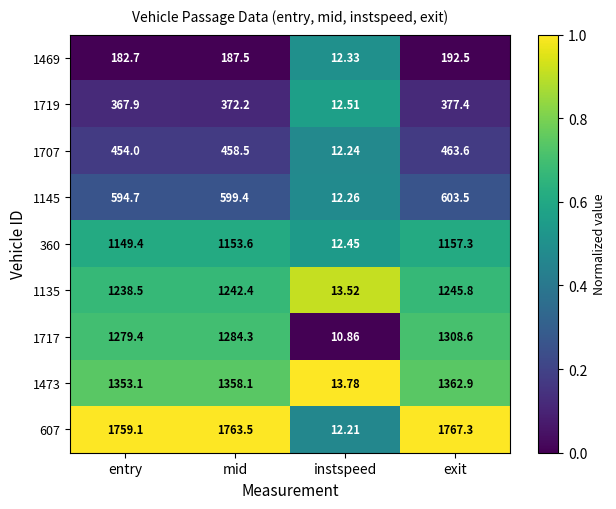

Between instspeed and exit, which series saw the biggest shift?

607